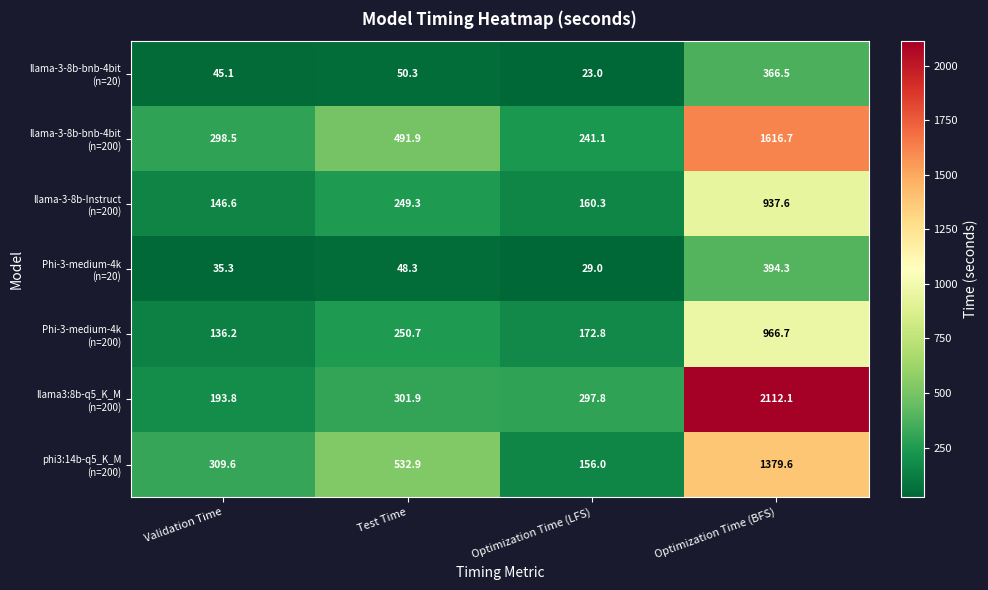

What is the spread (max minus min) of values at Optimization Time (BFS)?

1745.6